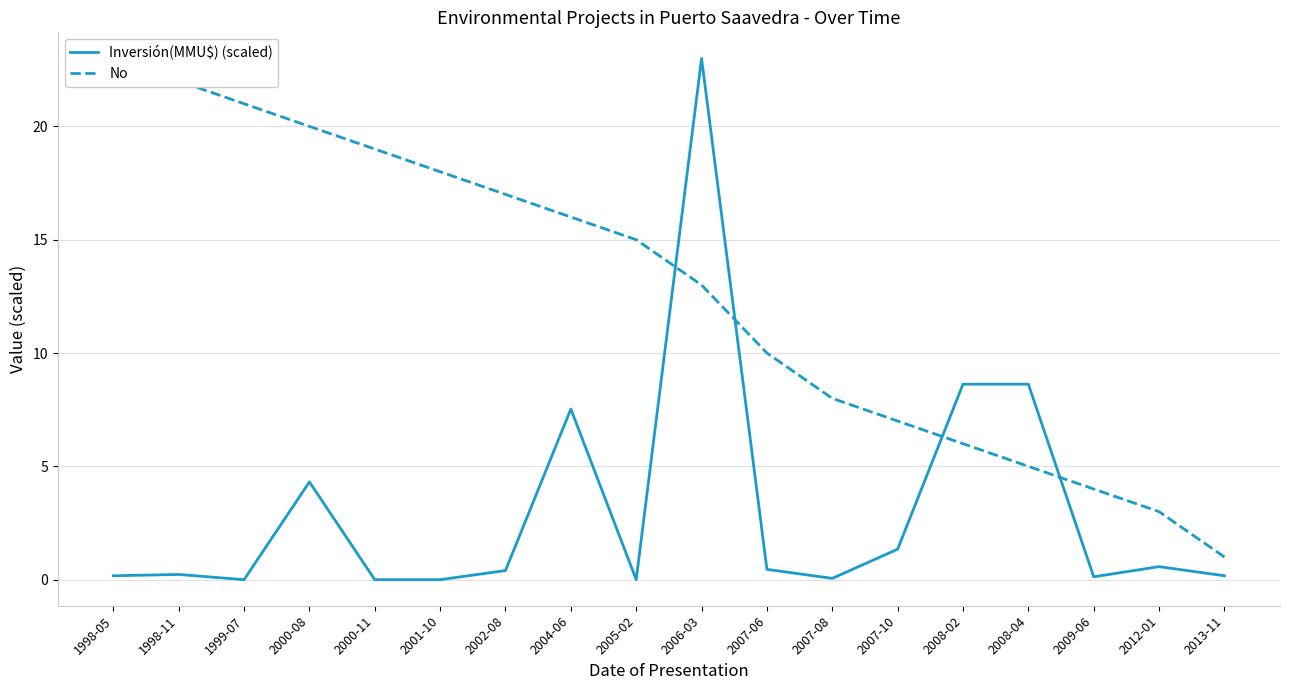

Which has a higher value, 2002-08 or 2009-06?

2002-08